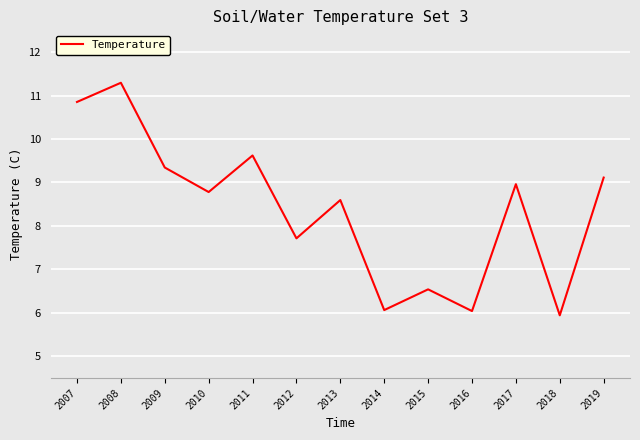

Where is the first local maximum?

2008